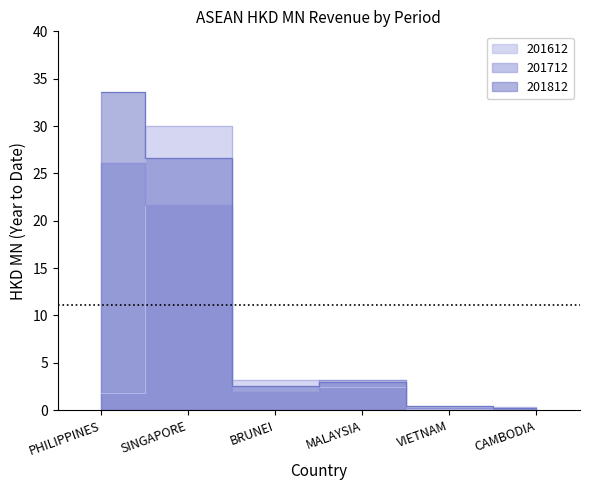

Count the number of data series in this chart.

3